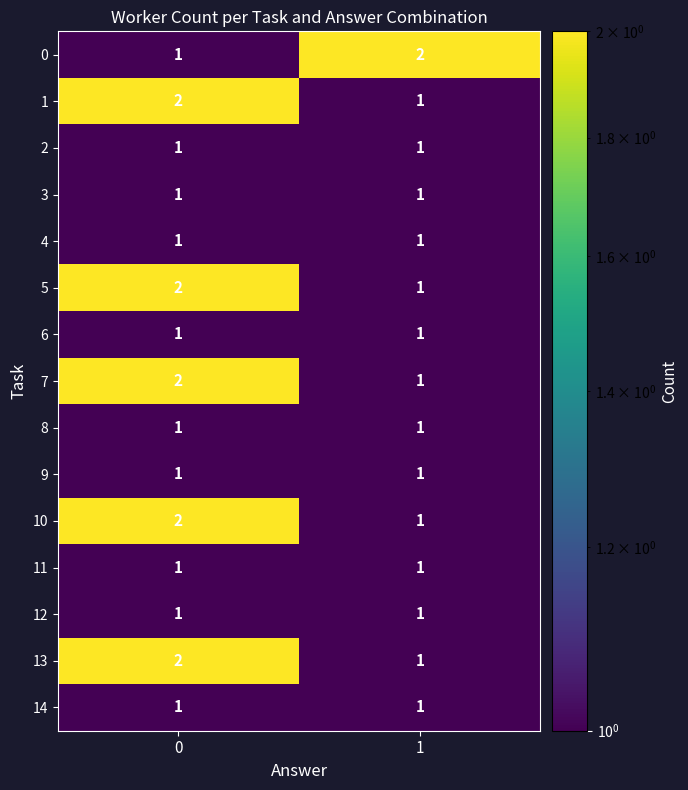

What is the sum of the 1 values at 1 and 0?

3